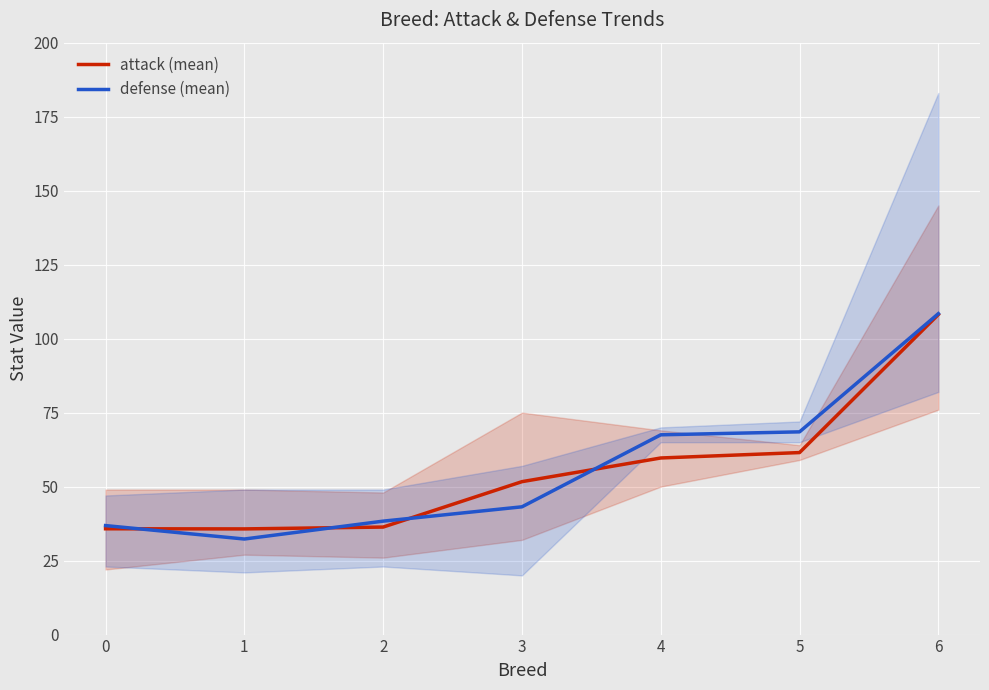

How many lines are shown in the chart?

2